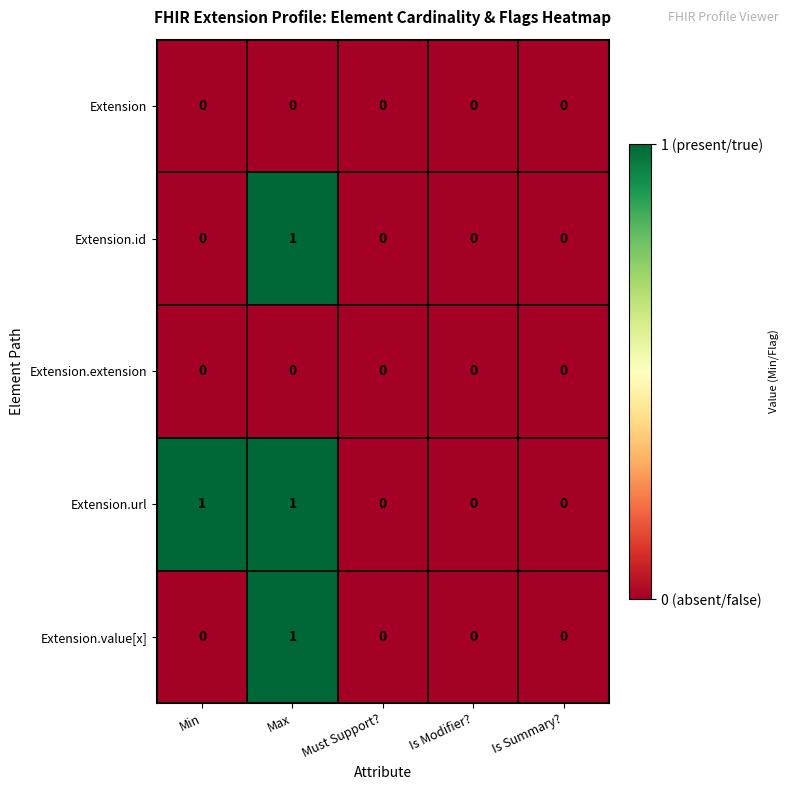

Which category has the highest value in the Extension.id series?

Max